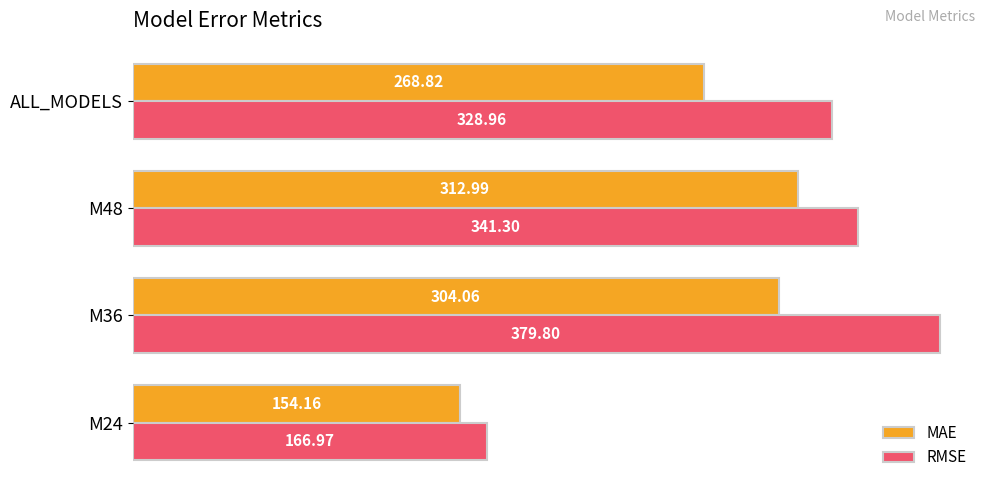

What is the spread (max minus min) of values at M24?

12.8